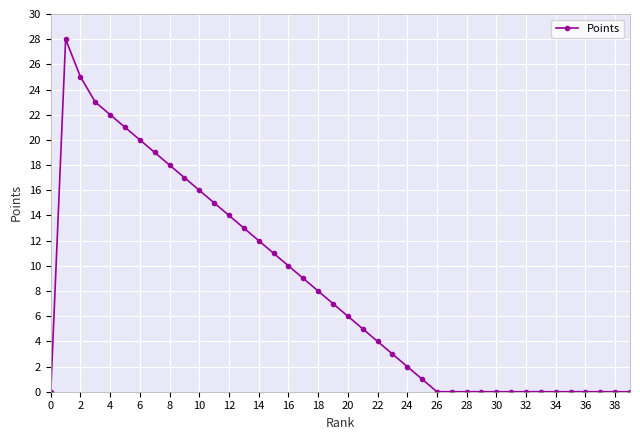

What is the difference between the maximum and minimum values?

28